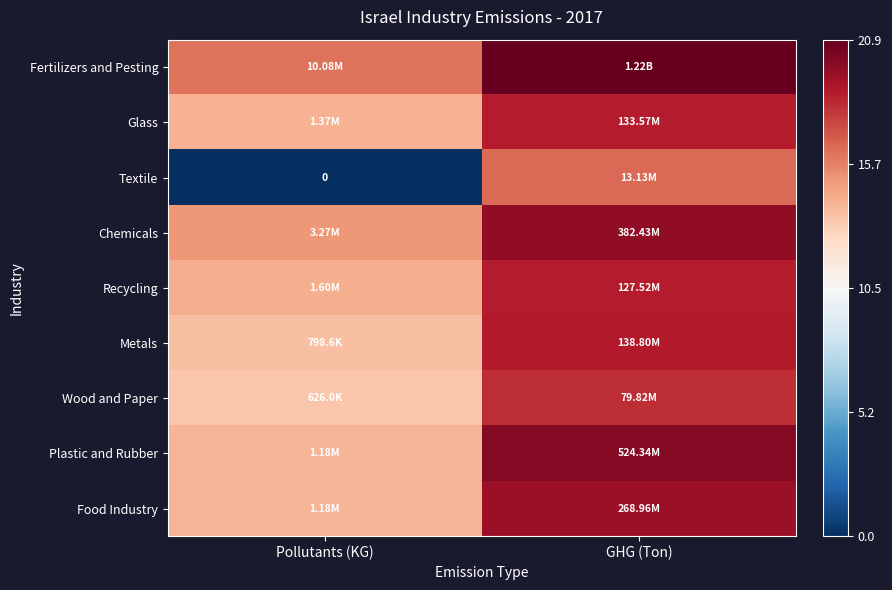

Is it true that Metals equals 18.7 at GHG (Ton)?

True